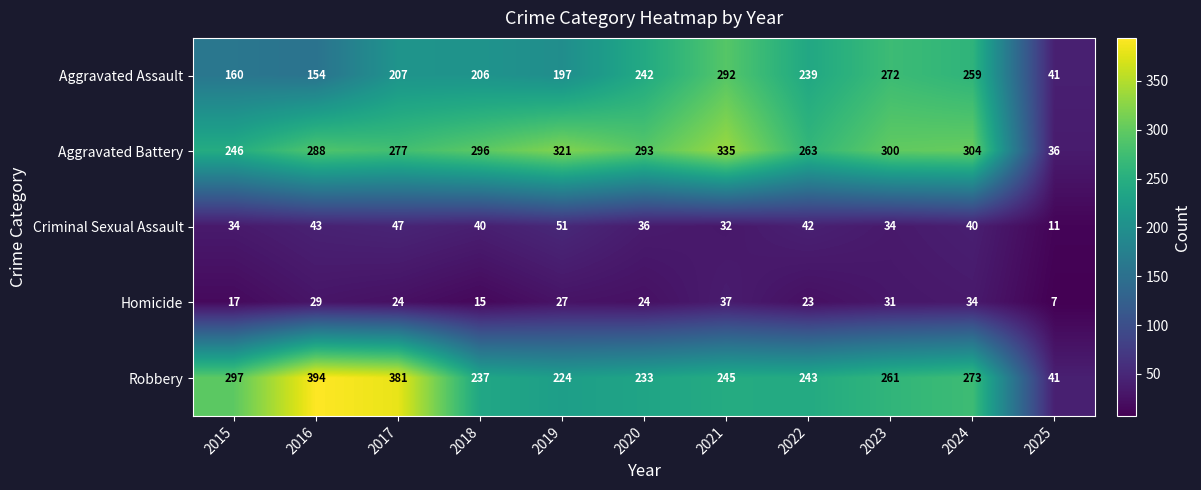

Which series has the largest total across all categories?

Aggravated Battery